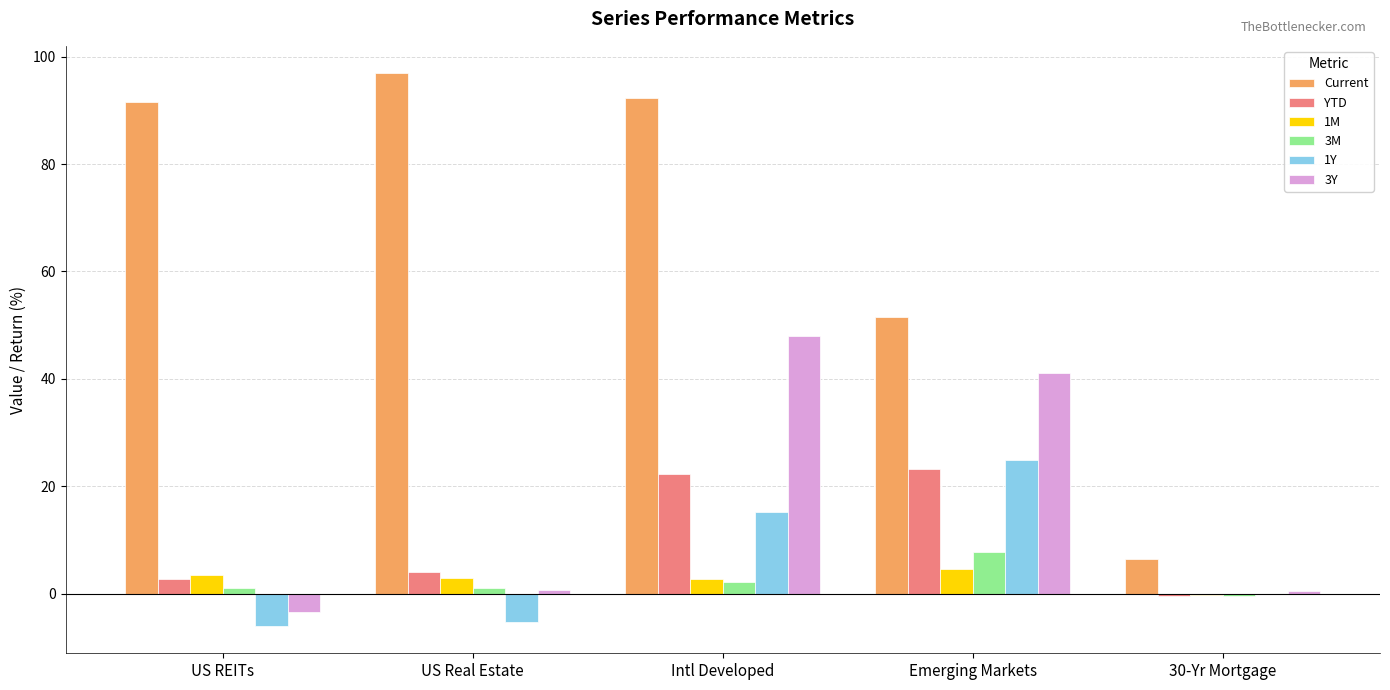

What is the highest value of the 1Y series?

24.9